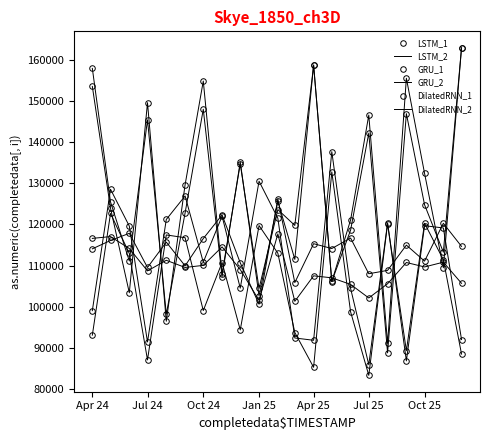

Reading right to left, list all the values displayed in this chart.

LSTM_1: 105677.6	110818.9	109661.8	110742.3	105583.2	102123.2	105417.6	107019.2	107501.2	101309.7	117690.7	101537.1	109018.2	114534.4	110041.9	109537.7	111278.4	108700.1	114142.4	117037.6	116599.3
LSTM_2: 114648.7	120260.4	111075.1	114964.1	108825.4	108008.0	116677.1	114135.5	115307.5	105861.1	126170.2	100603.7	110663.7	122299.4	116555.0	109932.8	115690.4	109528.2	117830.4	116089.6	114064.5
GRU_1: 162924.9	113250.4	124770.7	146907.2	88782.1	142171.3	118613.3	106131.6	158752.0	111501.5	125631.4	102623.4	135156.2	107327.0	147968.7	122762.9	98179.1	145387.8	111110.1	125452.8	157901.7
GRU_2: 162876.7	109467.7	132404.2	155507.2	91063.8	146564.5	121077.5	106112.8	158618.7	119749.0	123594.0	104435.2	134721.1	108017.6	154820.8	129629.6	96476.3	149575.7	103381.3	123922.8	153522.5
DilatedRNN_1: 88482.6	111412.6	120285.1	89312.4	120159.9	83324.9	98750.9	132752.7	85276.0	93724.5	112996.5	119711.4	94369.0	110740.4	99066.5	116766.2	117436.9	87068.2	112931.1	122663.5	93083.7
DilatedRNN_2: 92017.5	119134.2	119679.1	86838.7	120326.7	85909.1	104447.6	137663.5	91844.3	92400.4	121493.0	130493.2	104509.4	122000.6	110819.7	126904.2	121199.4	91436.6	119584.0	128534.1	99037.1